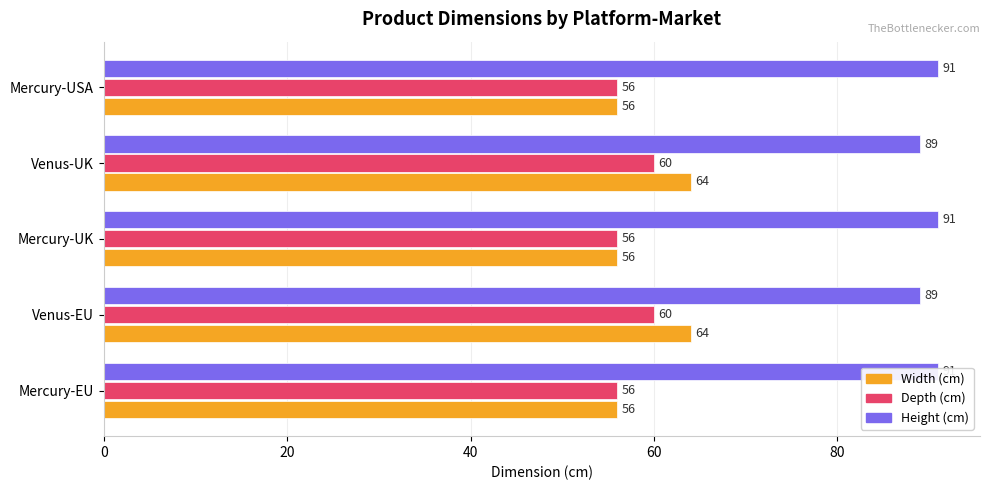

Which series has the widest spread of values?

Width (cm)